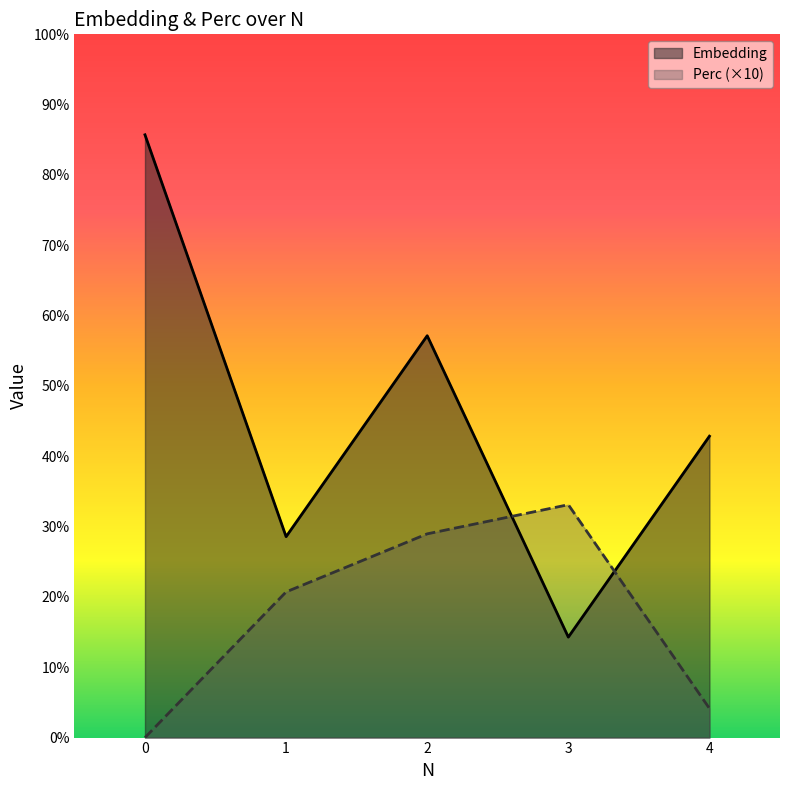

Where do Perc and Embedding first cross each other?

2 and 3